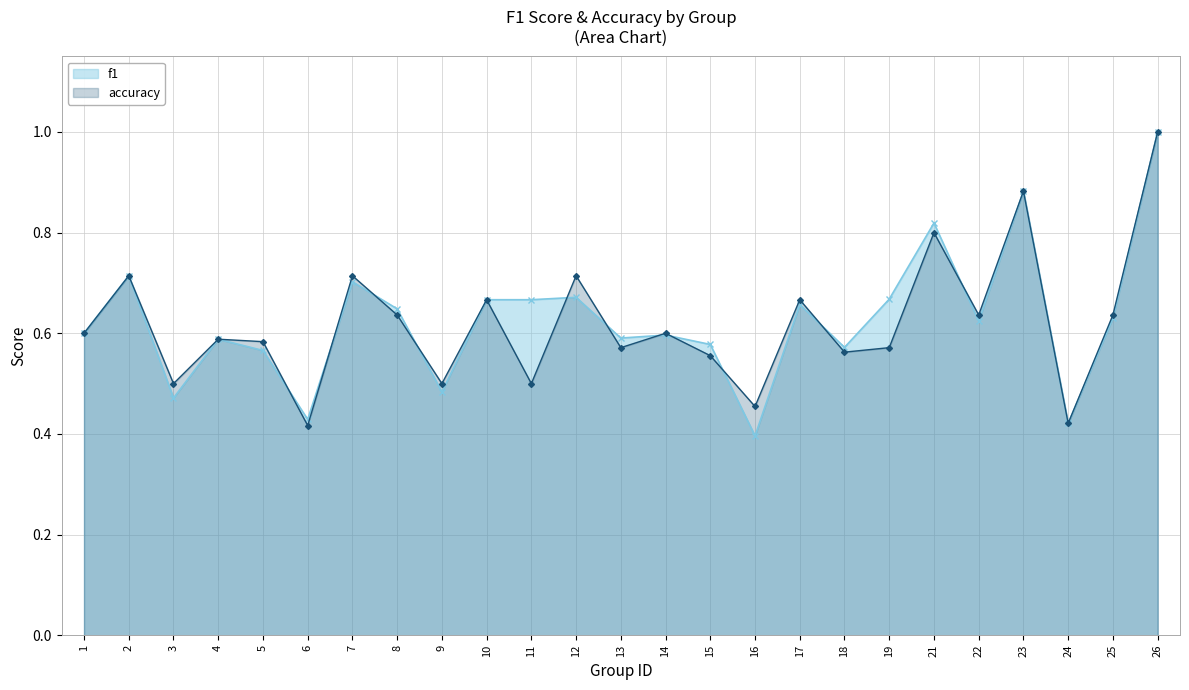

Where is the first local minimum for f1?

3